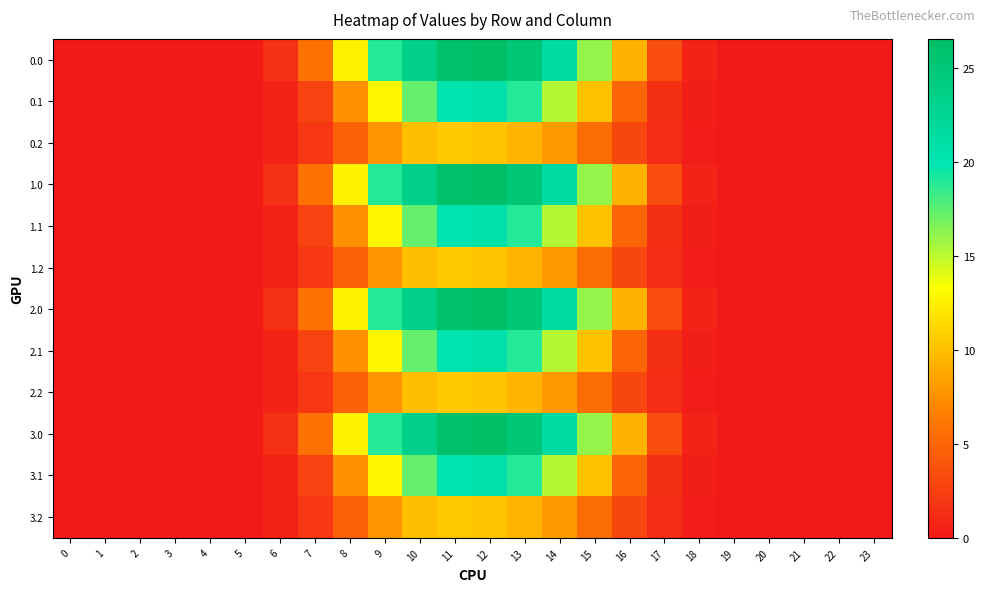

Rank the series by their maximum value, from highest to lowest.

0.0, 1.0, 2.0, 3.0, 0.1, 1.1, 2.1, 3.1, 0.2, 1.2, 2.2, 3.2